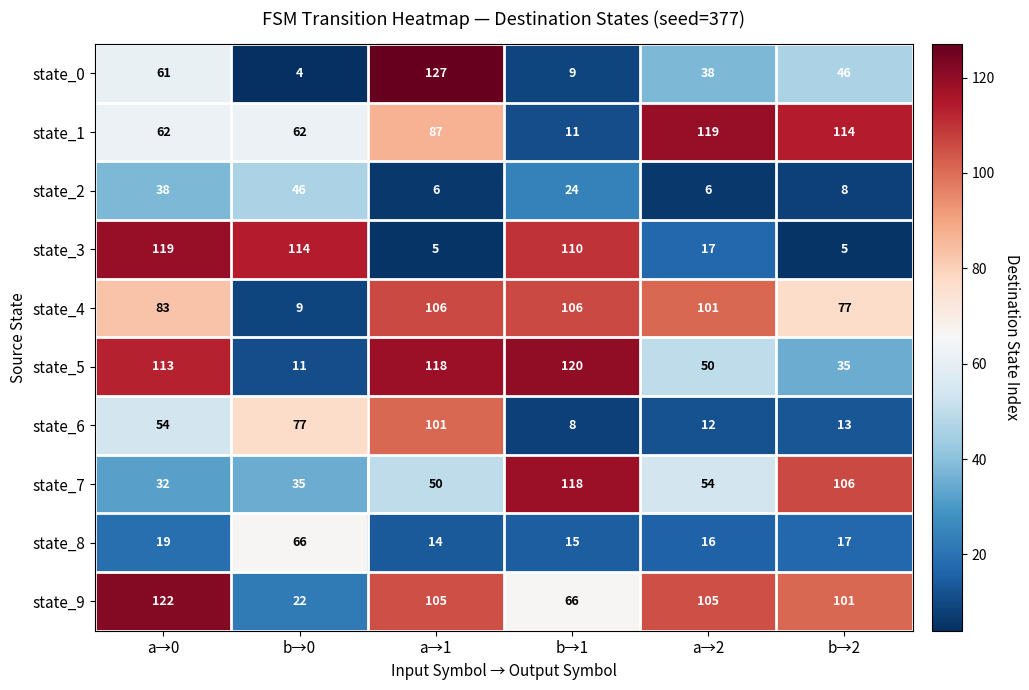

What is the maximum value for state_7?

118